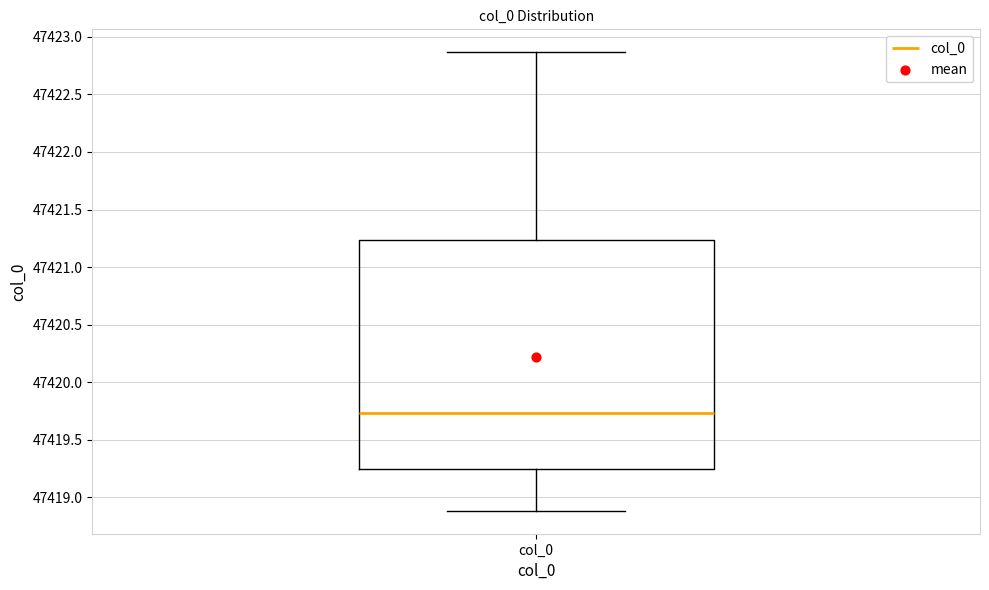

Read this box plot against the y-axis: the position of the median line, the range covered by the box, and the ends of both whiskers. The values are not printed on the chart, so give them approximately, as read against the axis.

median 47419.75, box 47419.25 to 47421.25, whiskers 47418.90 to 47422.85